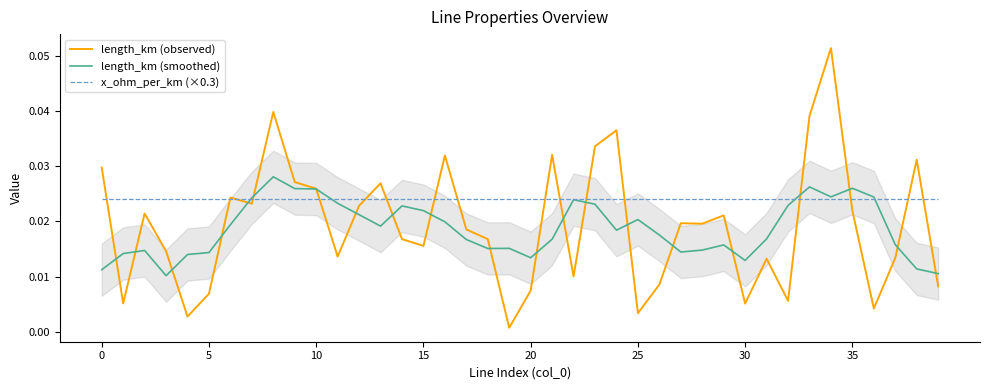

Reading left to right, what are all the values shown in this chart?

length_km (observed): 0.0	0.0	0.0	0.0	0.0	0.0	0.0	0.0	0.0	0.0	0.0	0.0	0.0	0.0	0.0	0.0	0.0	0.0	0.0	0.0	0.0	0.0	0.0	0.0	0.0	0.0	0.0	0.0	0.0	0.0	0.0	0.0	0.0	0.0	0.1	0.0	0.0	0.0	0.0	0.0
length_km (smoothed): 0.0	0.0	0.0	0.0	0.0	0.0	0.0	0.0	0.0	0.0	0.0	0.0	0.0	0.0	0.0	0.0	0.0	0.0	0.0	0.0	0.0	0.0	0.0	0.0	0.0	0.0	0.0	0.0	0.0	0.0	0.0	0.0	0.0	0.0	0.0	0.0	0.0	0.0	0.0	0.0
x_ohm_per_km (×0.3): 0.0	0.0	0.0	0.0	0.0	0.0	0.0	0.0	0.0	0.0	0.0	0.0	0.0	0.0	0.0	0.0	0.0	0.0	0.0	0.0	0.0	0.0	0.0	0.0	0.0	0.0	0.0	0.0	0.0	0.0	0.0	0.0	0.0	0.0	0.0	0.0	0.0	0.0	0.0	0.0